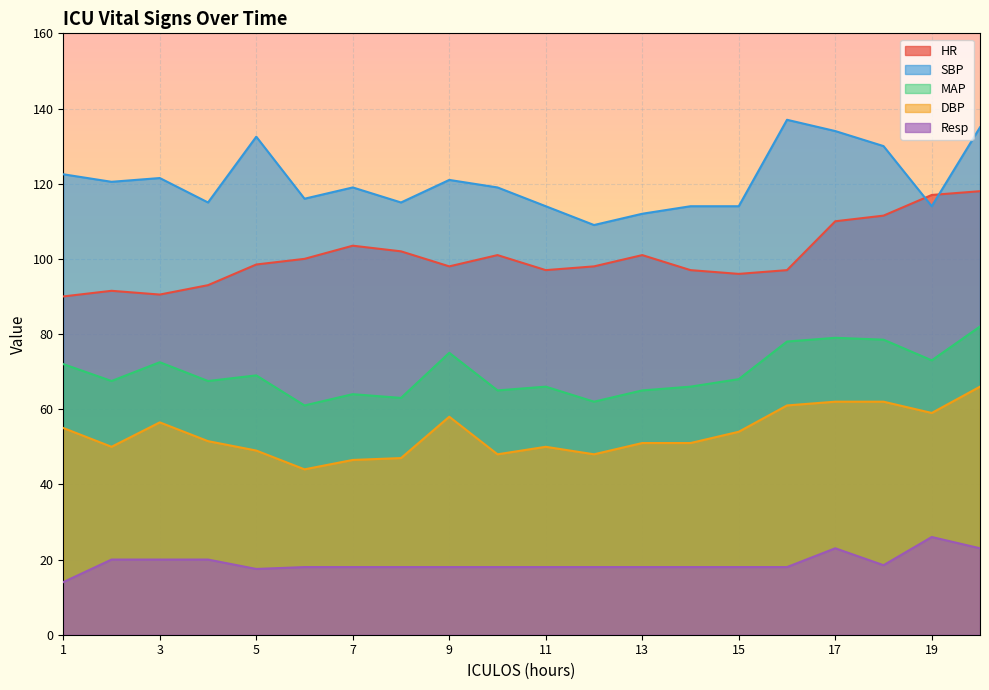

What is the sum of the MAP values at 9 and 8?

138.0